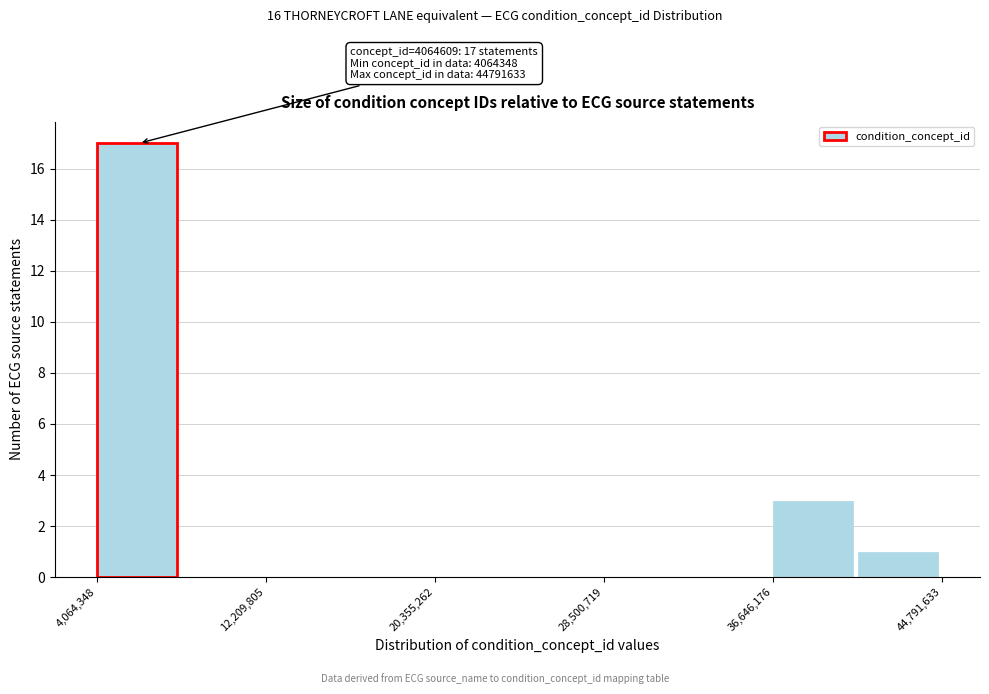

Over which range of the x-axis is the bar tallest?

4000000 to 8000000